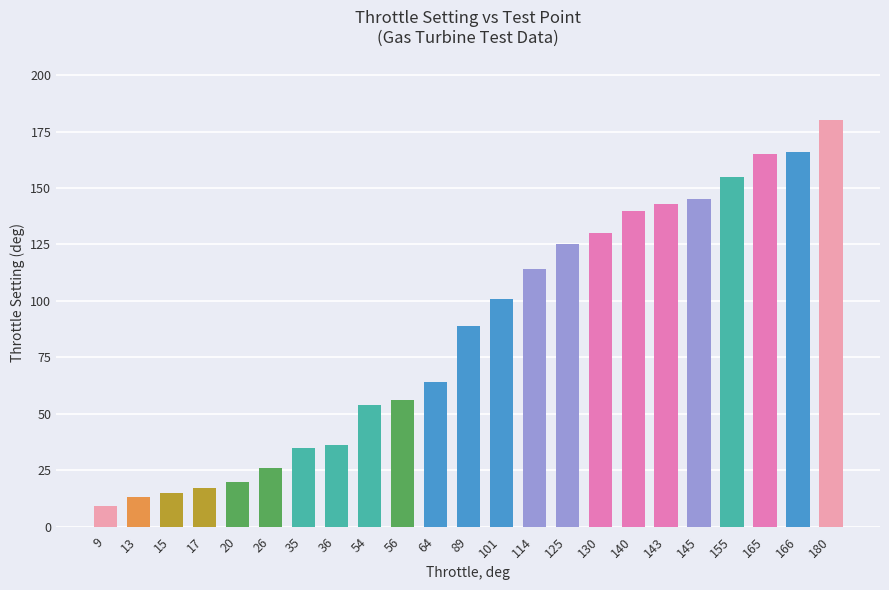

Is it true that the value at 35 is 35?

True